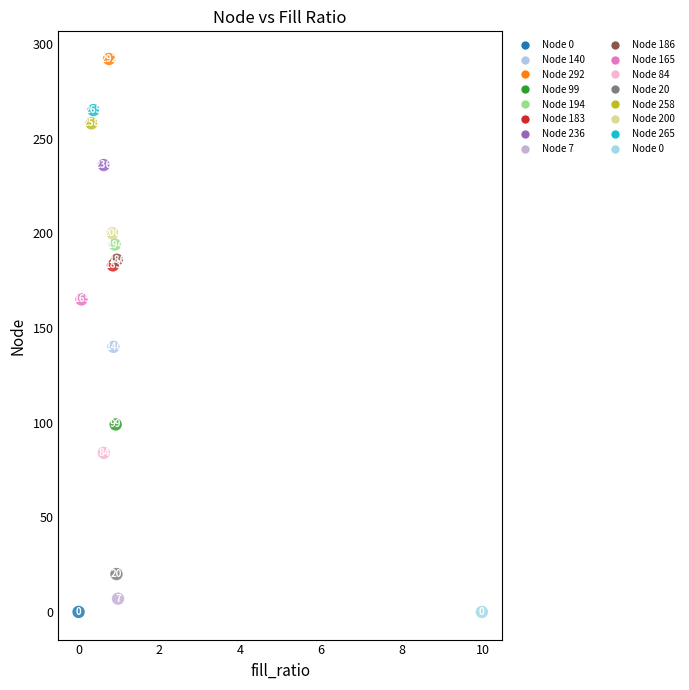

What Y value in the scatter plot is closest to 146?

140